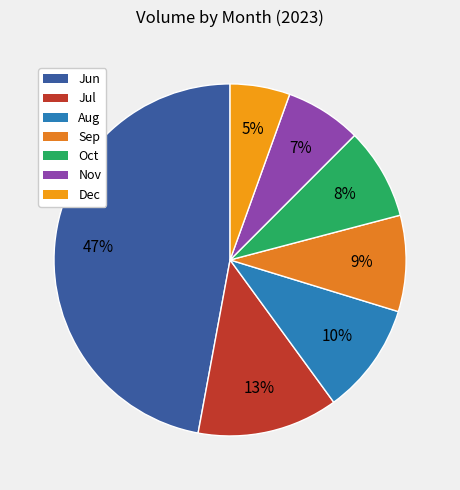

Count the number of slices in the pie.

7